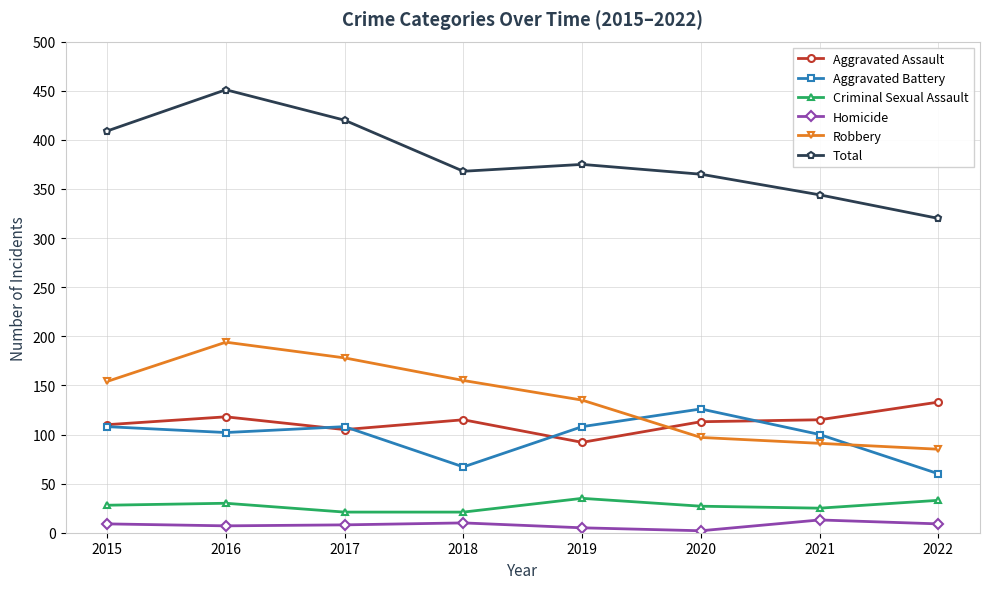

Where is the first local maximum for Robbery?

2016